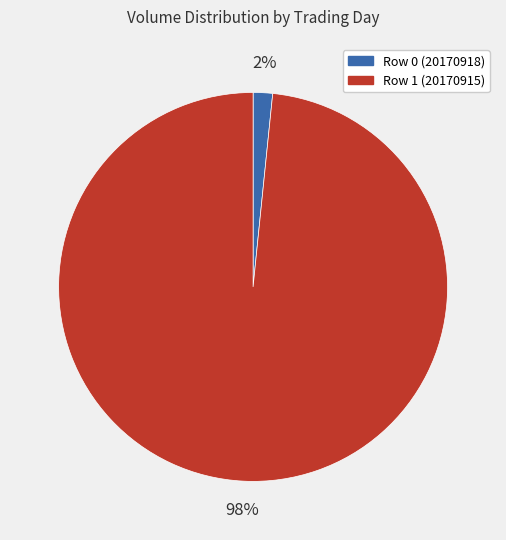

How many slices are in this pie chart?

2